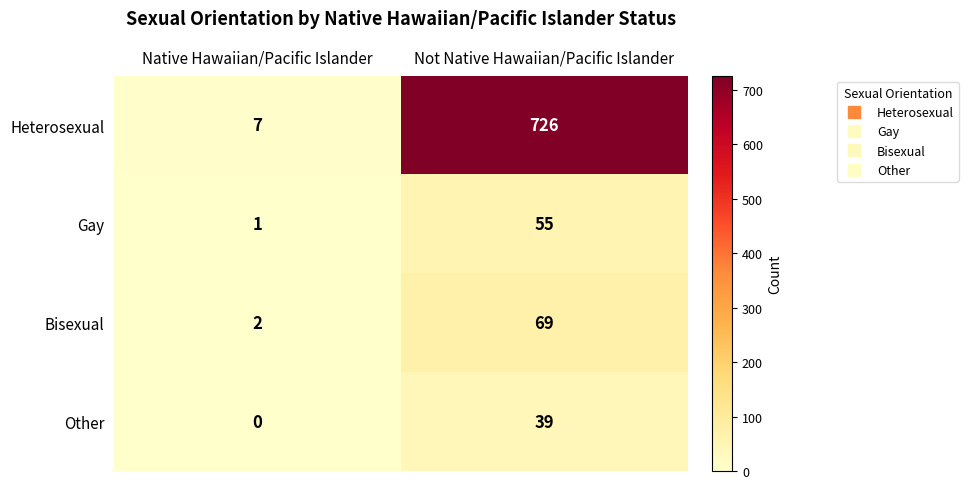

Which series has the largest range (max minus min)?

Heterosexual